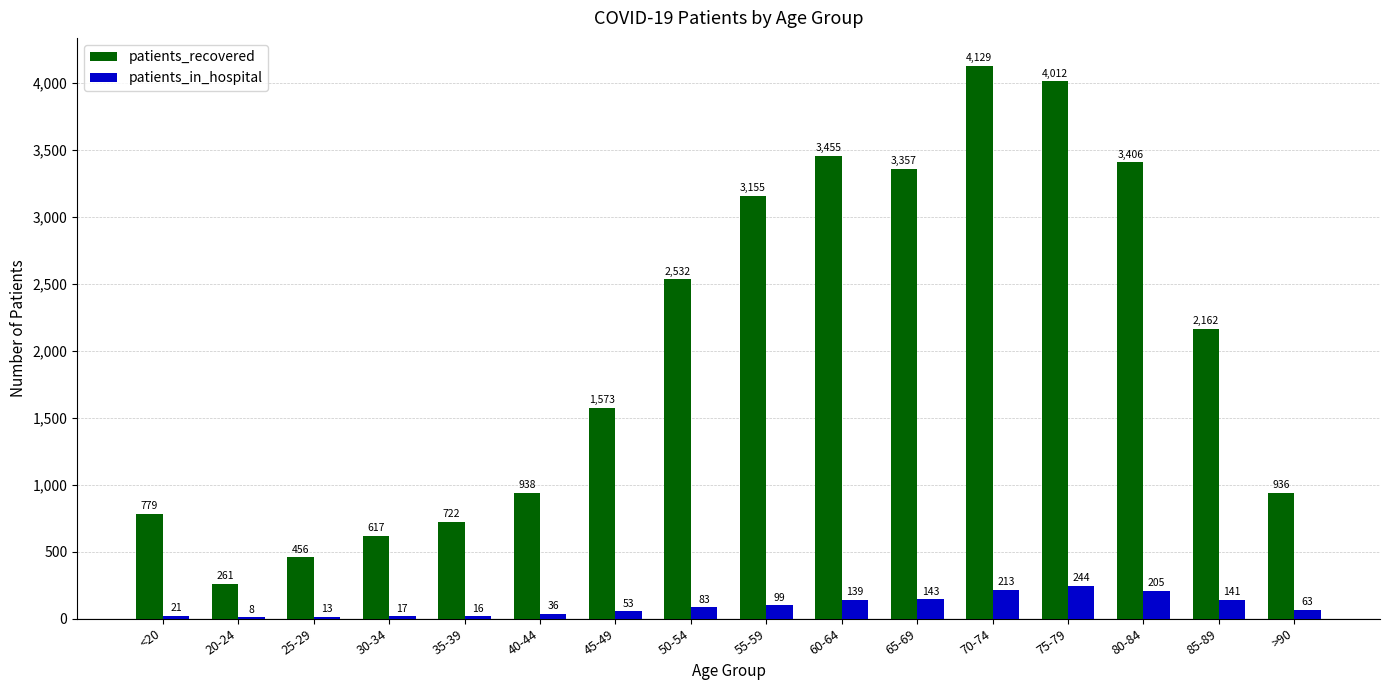

How many distinct data groups are displayed?

2